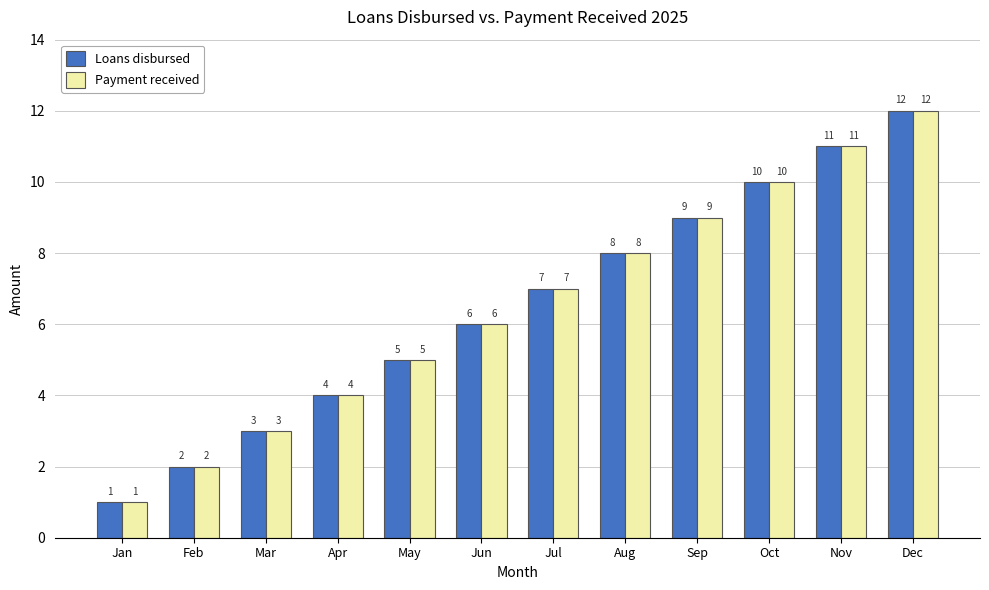

At which label is Payment received closest to 6?

Jun